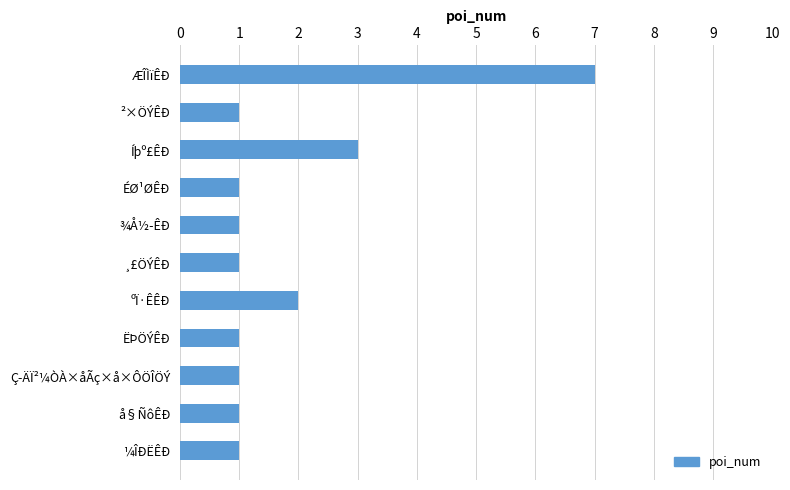

How many values are between 1 and 2?

9